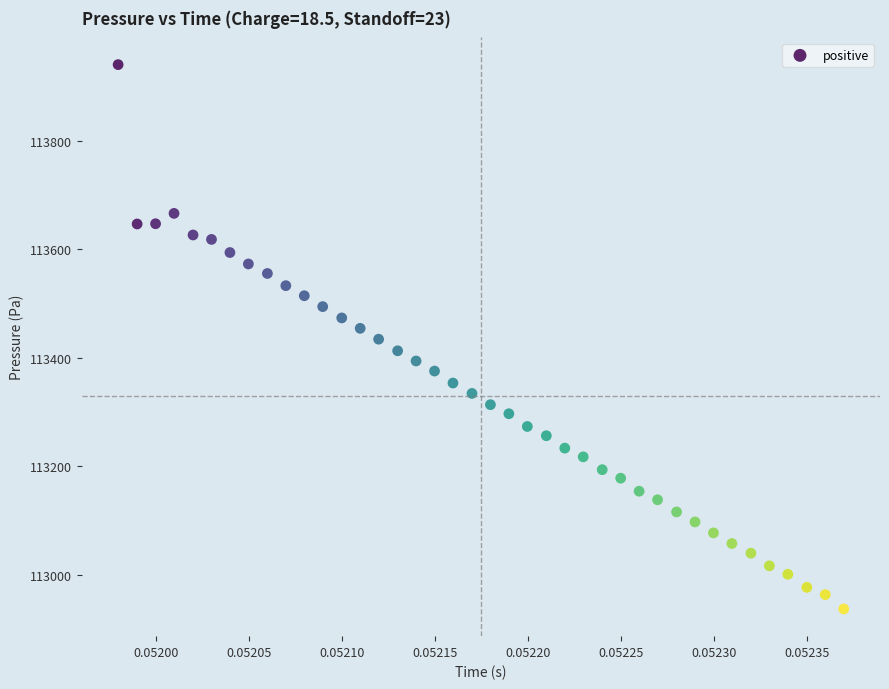

What is the range of Y values (max minus min)?

1004.2